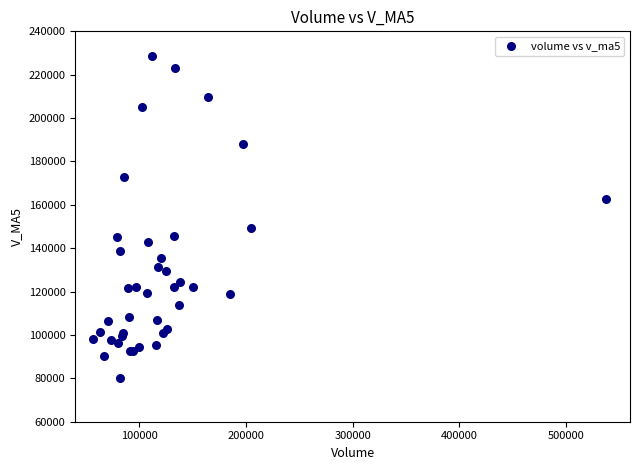

What Y value in the scatter plot is closest to 154594?

149405.0